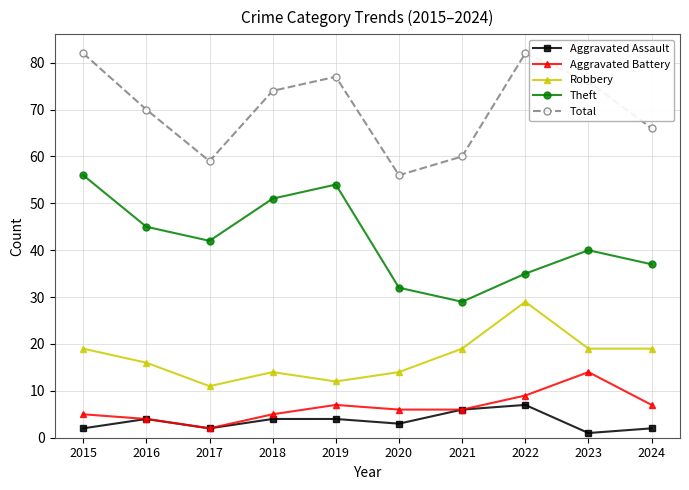

What is the value of the Aggravated Assault point at the 6th from the left?

3